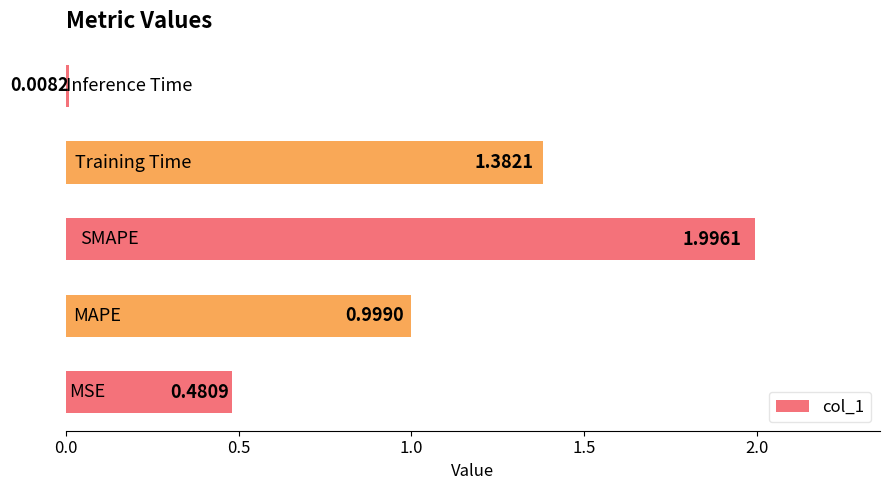

What is the sum of all values?

4.9